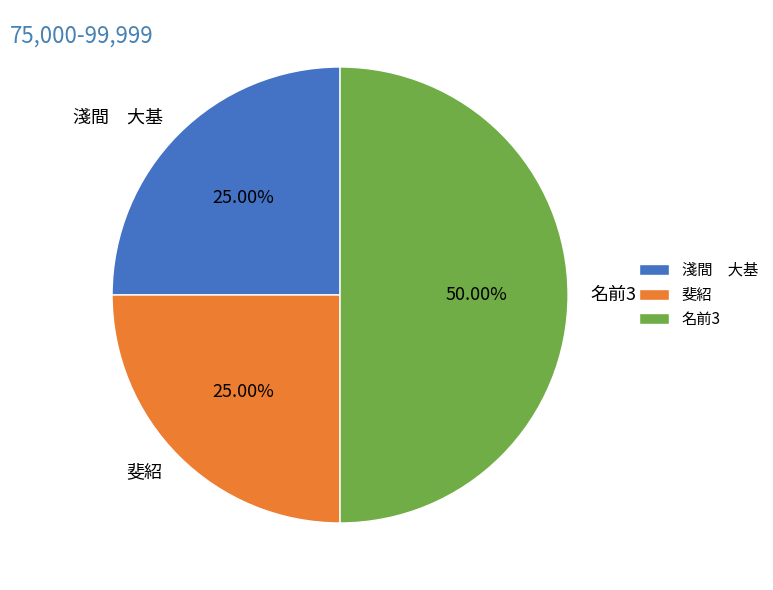

Does 淺間 大基 represent more than half of the total?

No